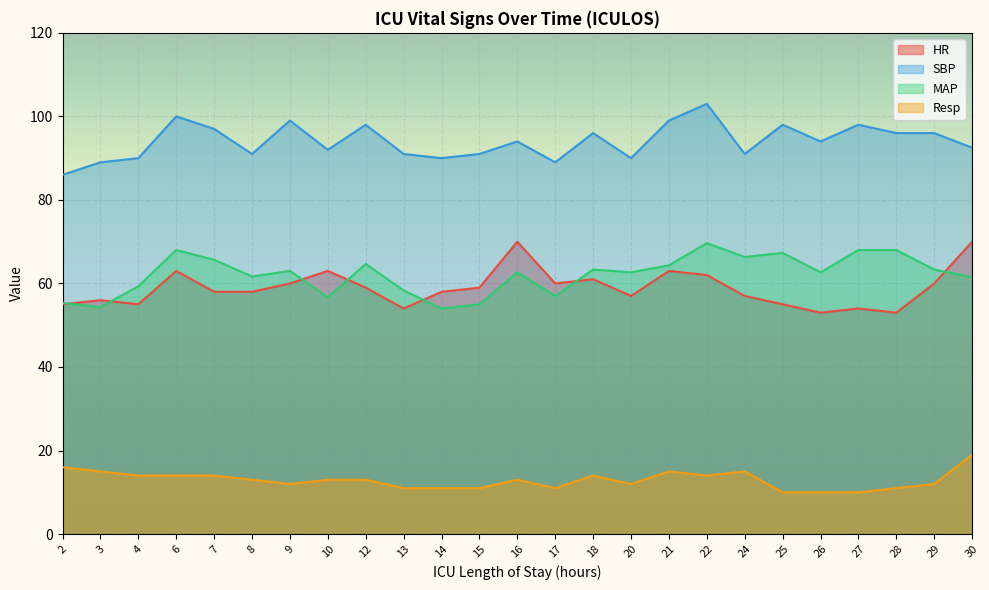

Is it true that HR equals 62.0 at 22?

True